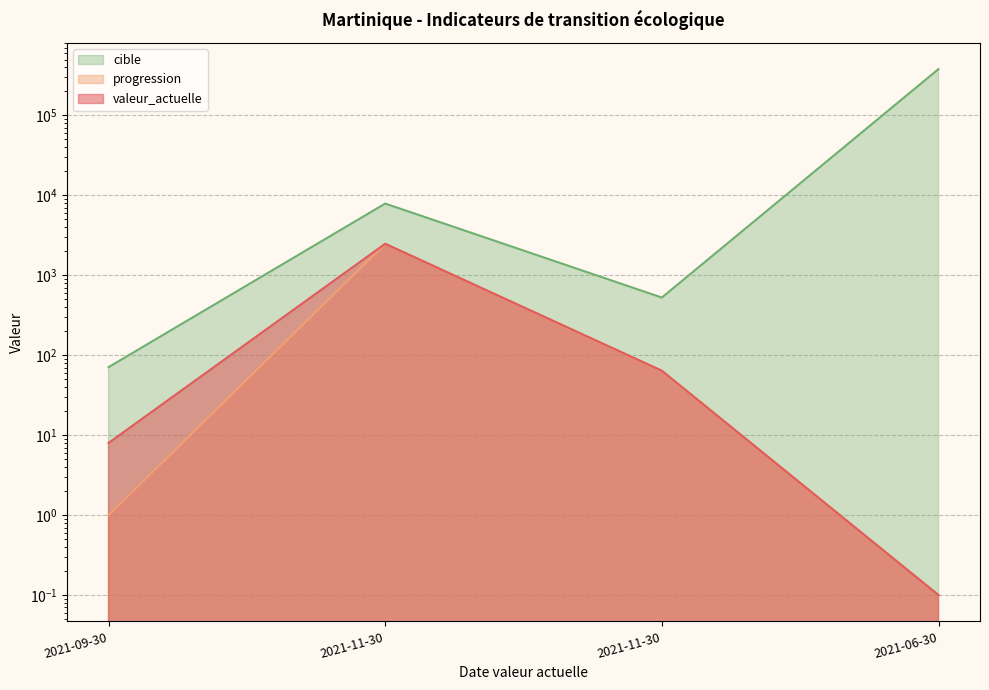

Where is progression nearest to the value 1240?

2021-11-30